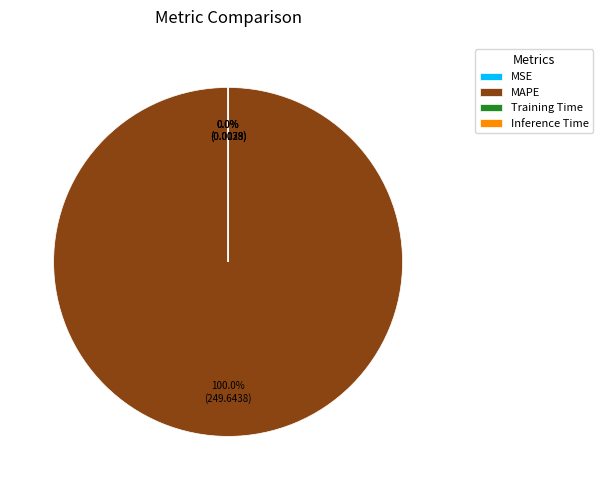

What is the largest slice in the pie chart?

MAPE